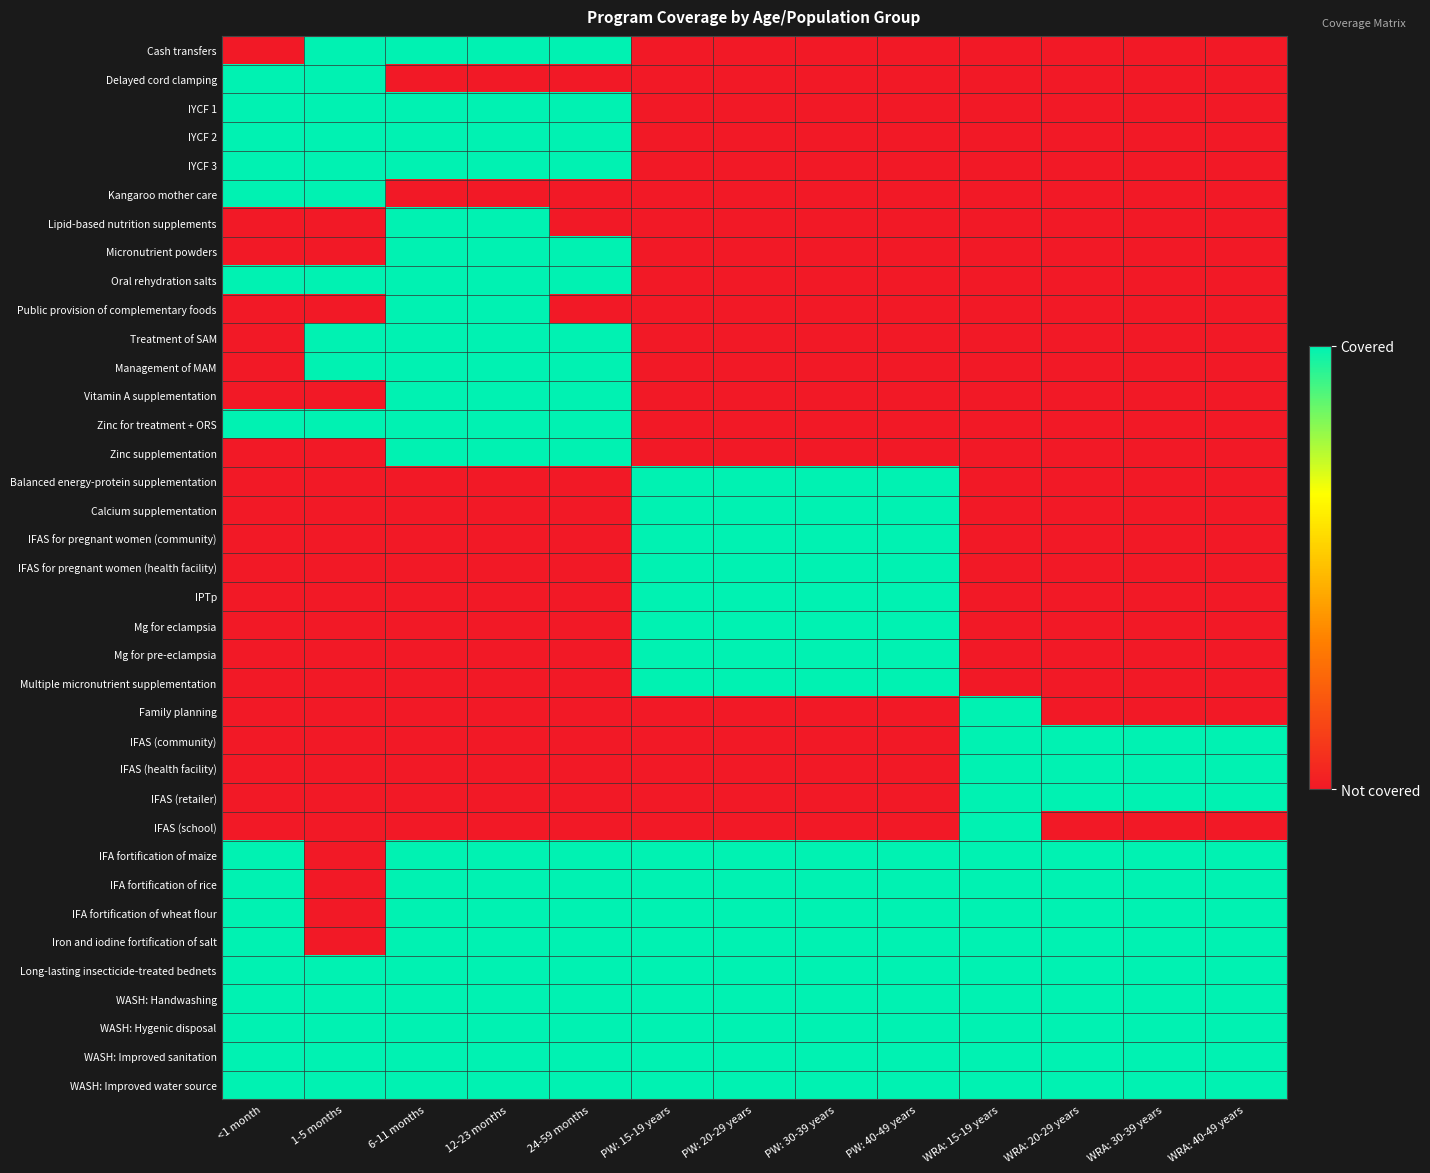

What is the greatest value displayed?

1